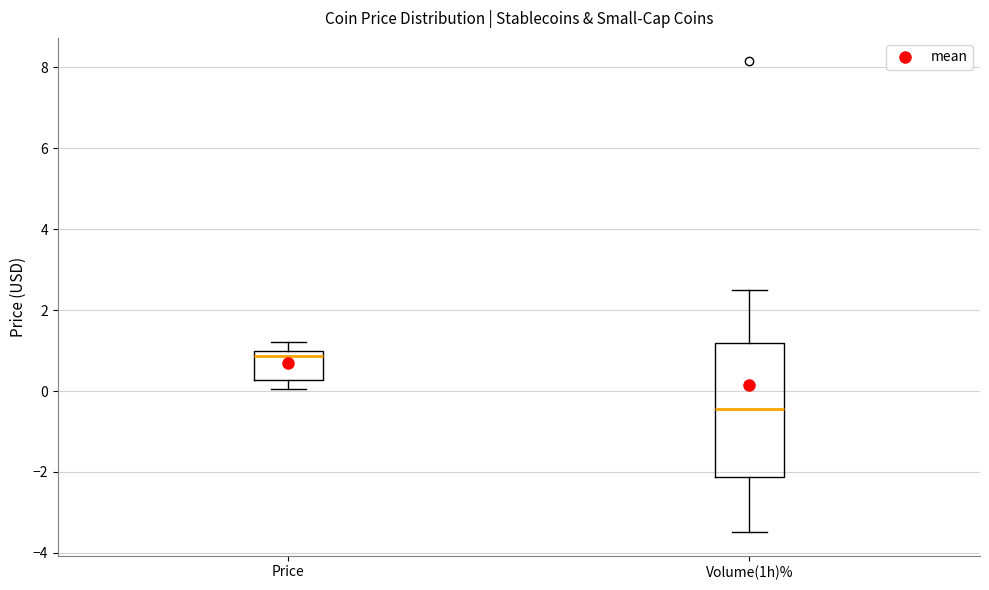

Reading left to right, transcribe this box plot: for each box, give where its median line is, the range the box spans, and where its two whiskers end, as read against the y-axis. The values are not printed on the chart, so give them approximately, as read against the axis.

Price: median 0.8, box 0.2 to 1.0, whiskers 0.0 to 1.2
Volume(1h)%: median -0.4, box -2.2 to 1.2, whiskers -3.4 to 2.6